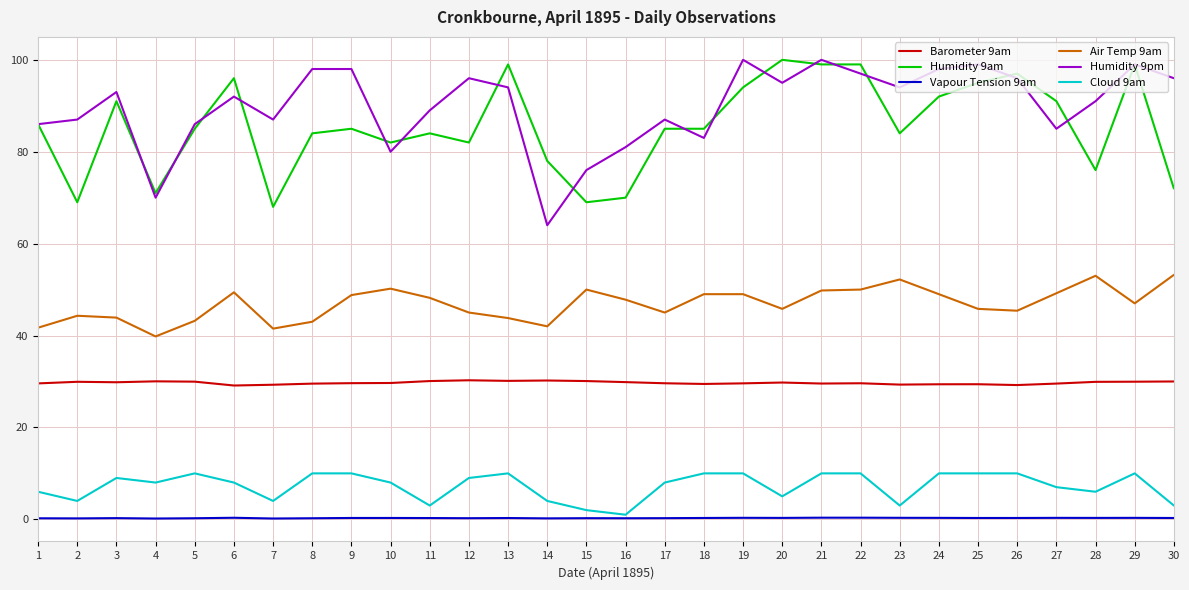

True or false: Humidity 9am has more than 0 interior local peaks.

True